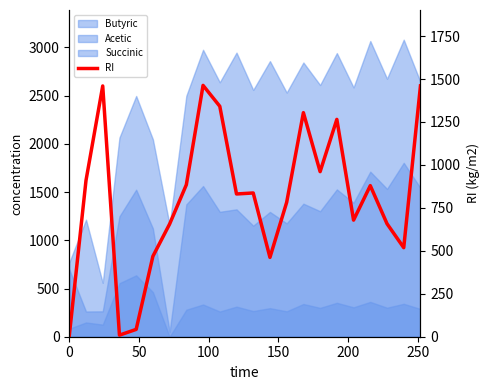

What is the change in value from 0 to 50?

+904.1